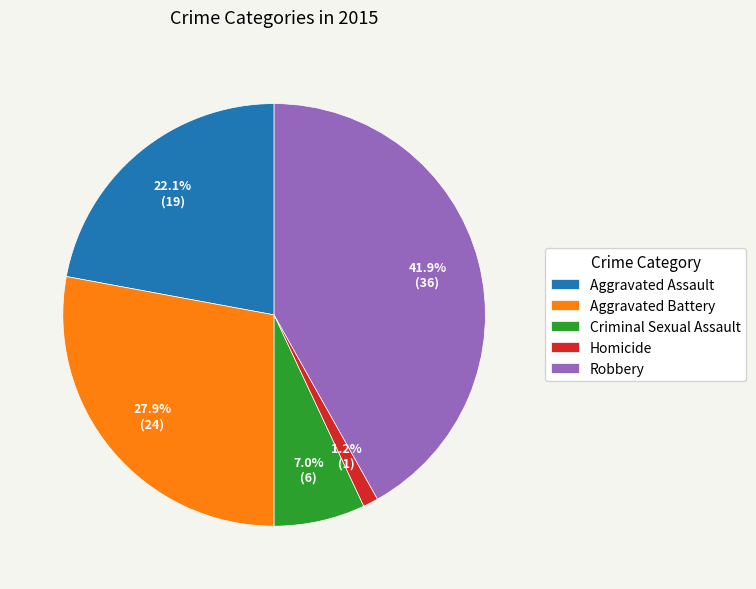

Approximately how many times larger is the value at Aggravated Assault compared to Aggravated Battery?

0.8